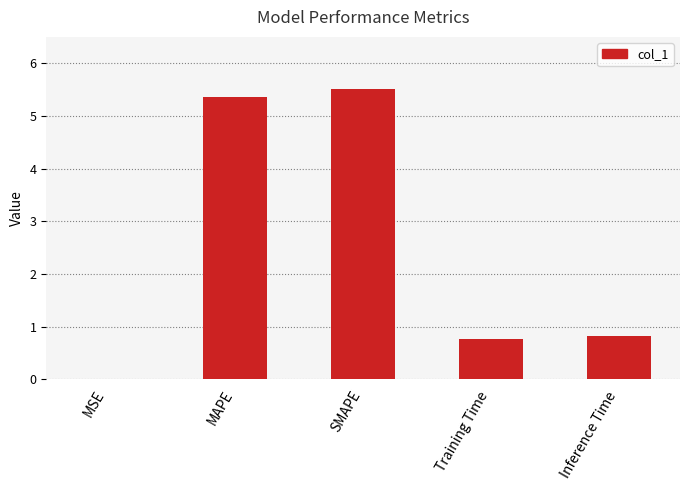

True or false: the data shows 0.0 at MSE.

True